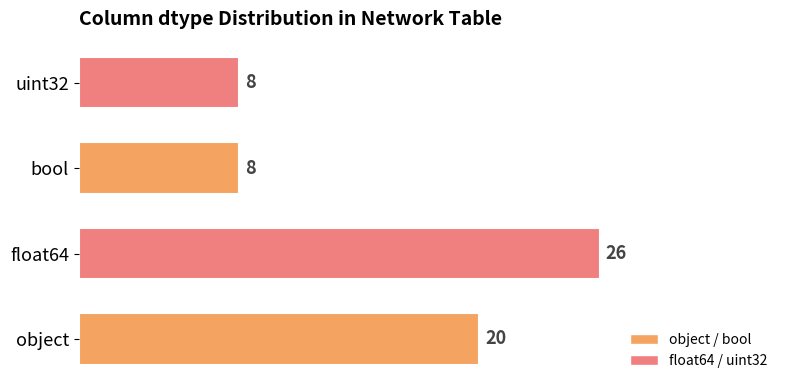

True or false: the data shows 8 at uint32.

True